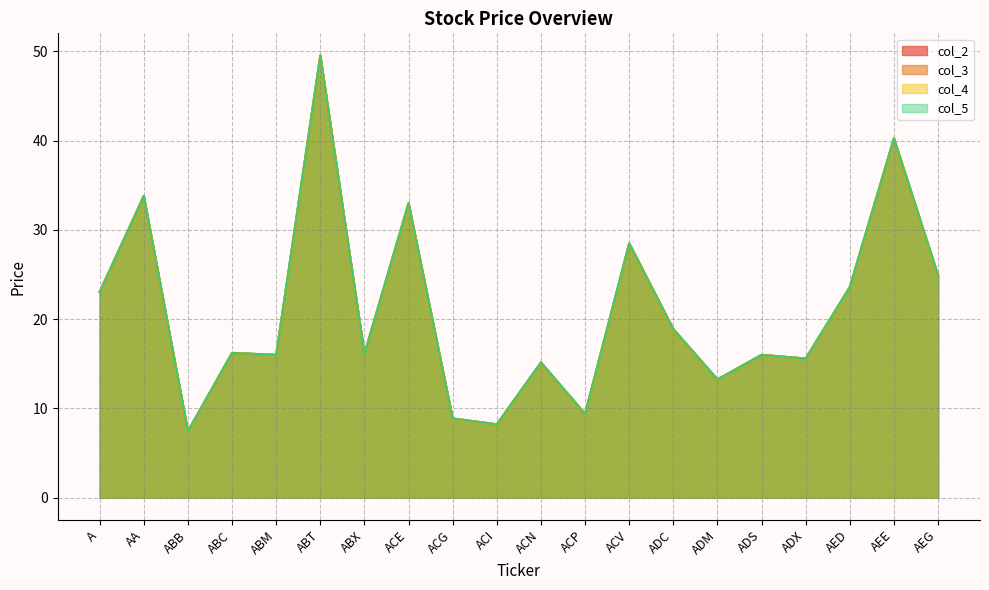

Reading left to right, transcribe all the data shown in this chart.

col_2: A=23.1	AA=33.8	ABB=7.5	ABC=16.2	ABM=16.0	ABT=49.5	ABX=16.1	ACE=33.0	ACG=8.9	ACI=8.2	ACN=15.2	ACP=9.4	ACV=28.5	ADC=18.9	ADM=13.2	ADS=16.0	ADX=15.6	AED=23.6	AEE=40.2	AEG=24.9
col_3: A=23.1	AA=33.8	ABB=7.5	ABC=16.2	ABM=16.0	ABT=49.5	ABX=16.1	ACE=33.0	ACG=8.9	ACI=8.2	ACN=15.2	ACP=9.4	ACV=28.5	ADC=18.9	ADM=13.2	ADS=16.0	ADX=15.6	AED=23.6	AEE=40.2	AEG=24.9
col_4: A=23.1	AA=33.8	ABB=7.5	ABC=16.2	ABM=16.0	ABT=49.5	ABX=16.1	ACE=33.0	ACG=8.9	ACI=8.2	ACN=15.2	ACP=9.4	ACV=28.5	ADC=18.9	ADM=13.2	ADS=16.0	ADX=15.6	AED=23.6	AEE=40.2	AEG=24.9
col_5: A=23.1	AA=33.8	ABB=7.5	ABC=16.2	ABM=16.0	ABT=49.5	ABX=16.1	ACE=33.0	ACG=8.9	ACI=8.2	ACN=15.2	ACP=9.4	ACV=28.5	ADC=18.9	ADM=13.2	ADS=16.0	ADX=15.6	AED=23.6	AEE=40.2	AEG=24.9